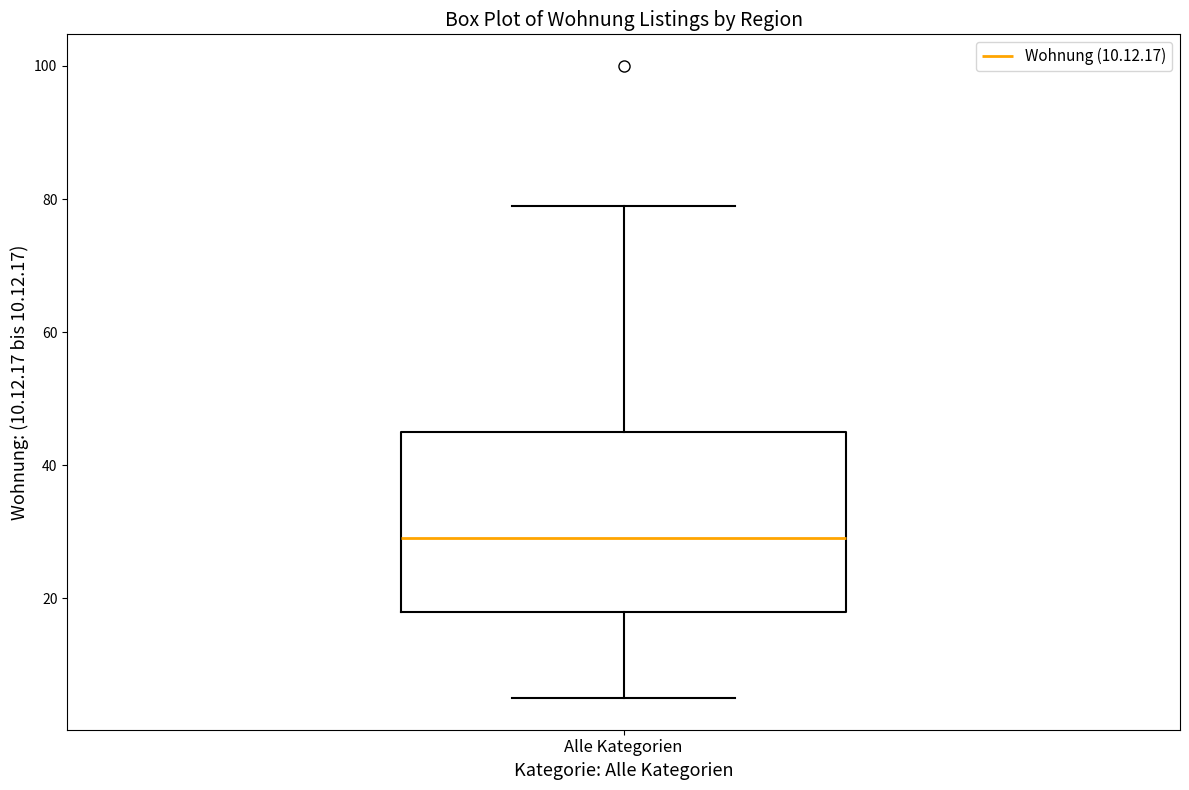

Transcribe this box plot: give where the median line is, the range the box spans, and where the two whiskers end, as read against the y-axis. The values are not printed on the chart, so give them approximately, as read against the axis.

median 30, box 18 to 46, whiskers 6 to 80